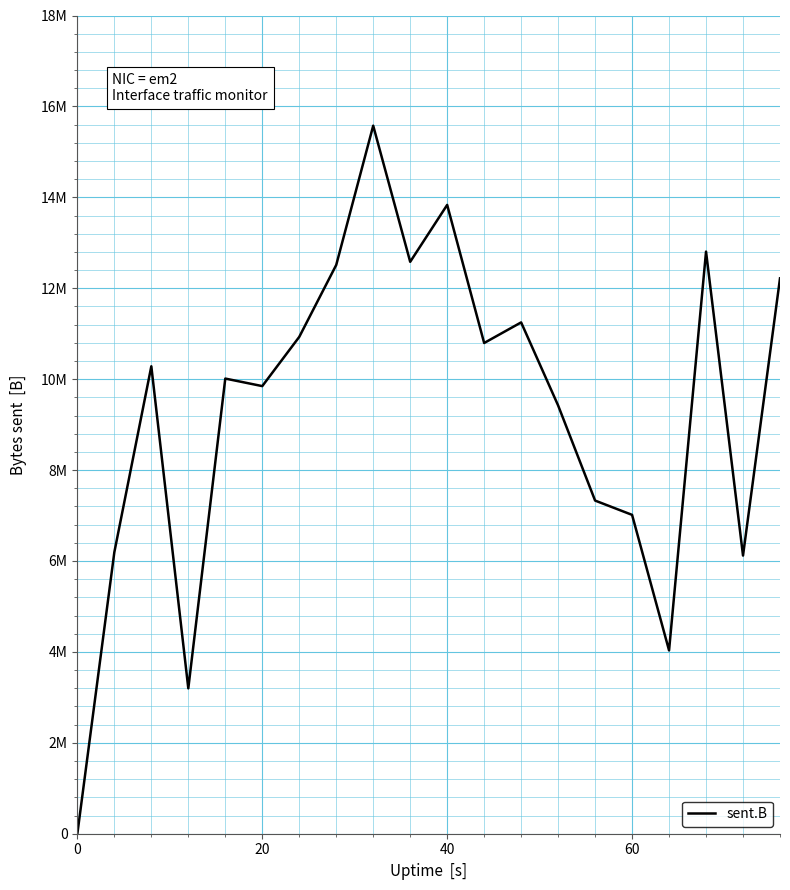

Does the chart display data point markers on the line(s)?

No